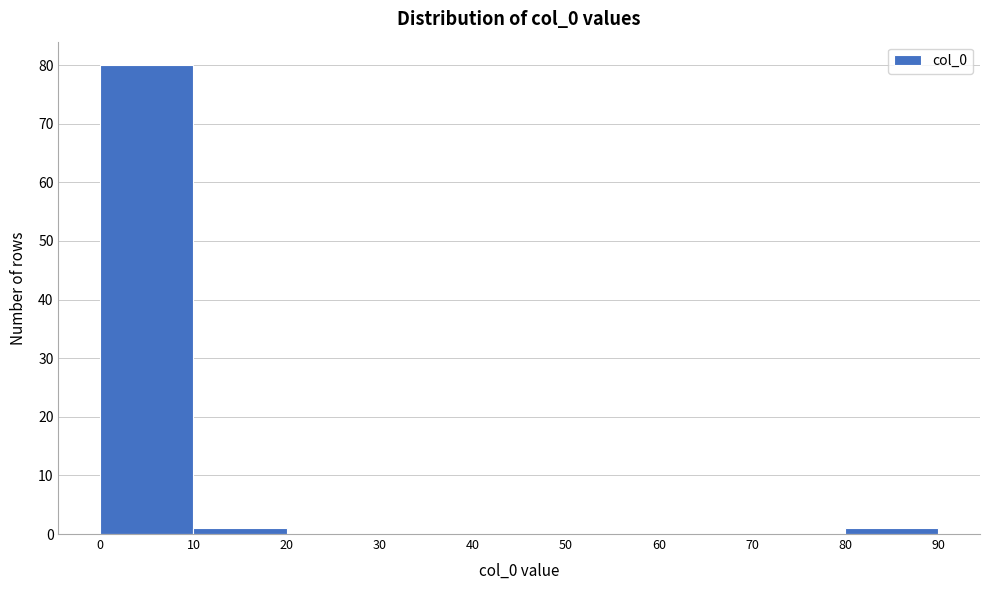

Reading left to right, list every bar in this chart as the range it spans on the x-axis followed by its height. The values are not printed on the chart, so give them approximately, as read against the axis.

0 to 10: 80
10 to 20: 1
20 to 30: 0
30 to 40: 0
40 to 50: 0
50 to 60: 0
60 to 70: 0
70 to 80: 0
80 to 90: 1